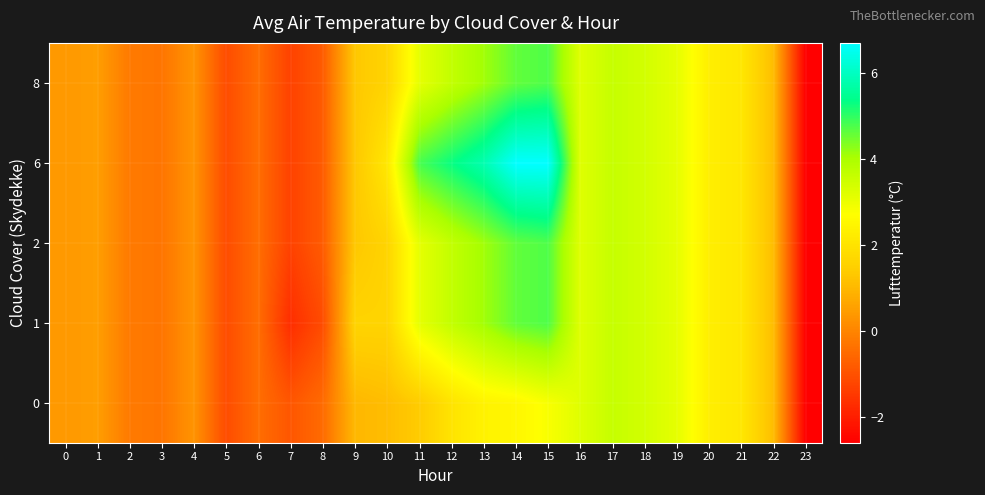

Between 5 and 18, which is larger?

18